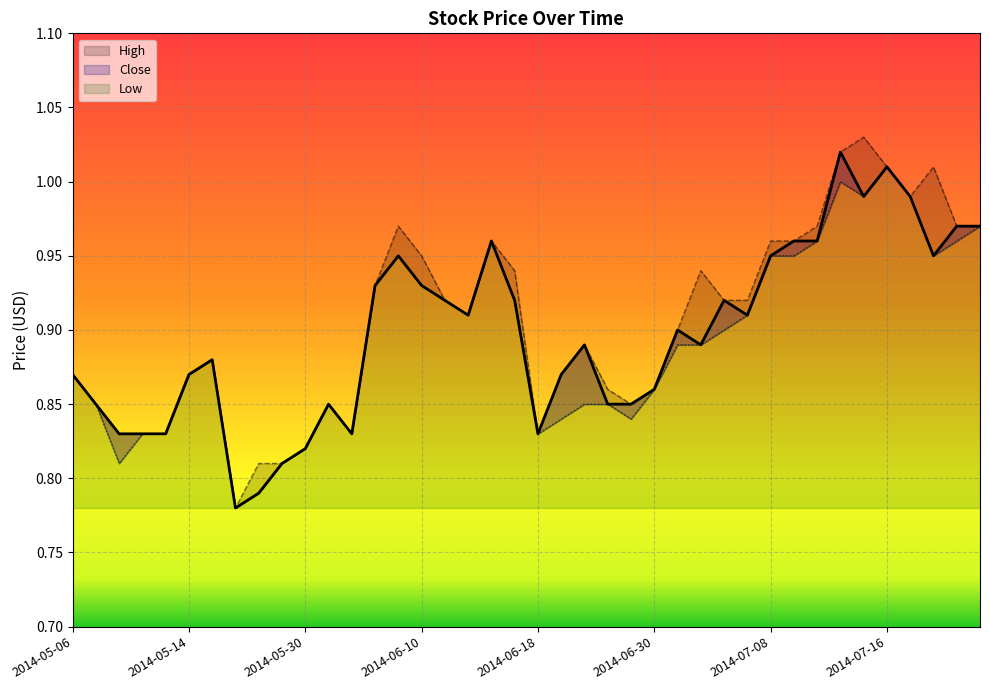

What is the label of the 4th point from the right?

2014-07-17